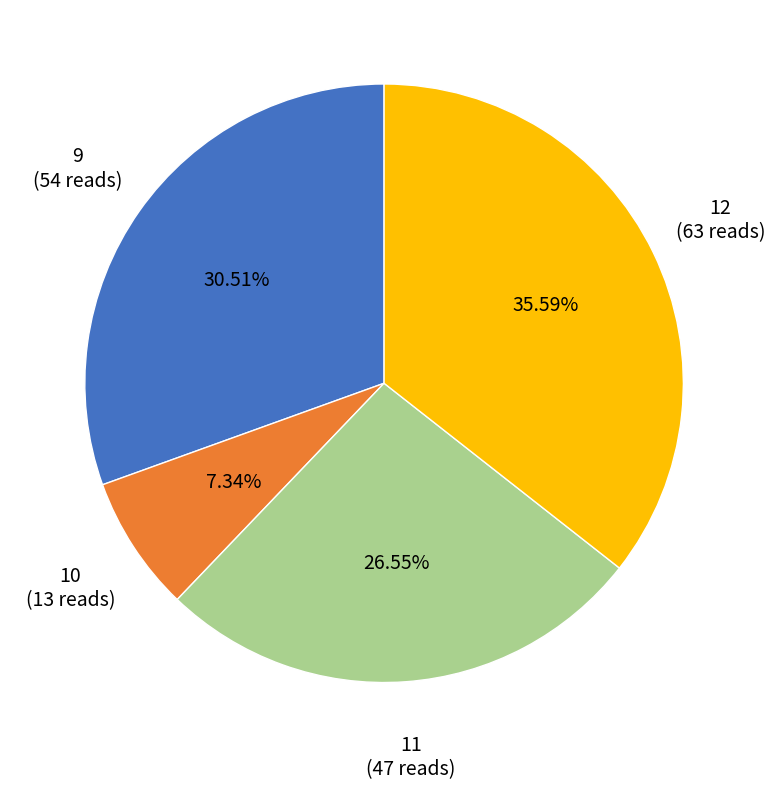

Count the number of slices in the pie.

4